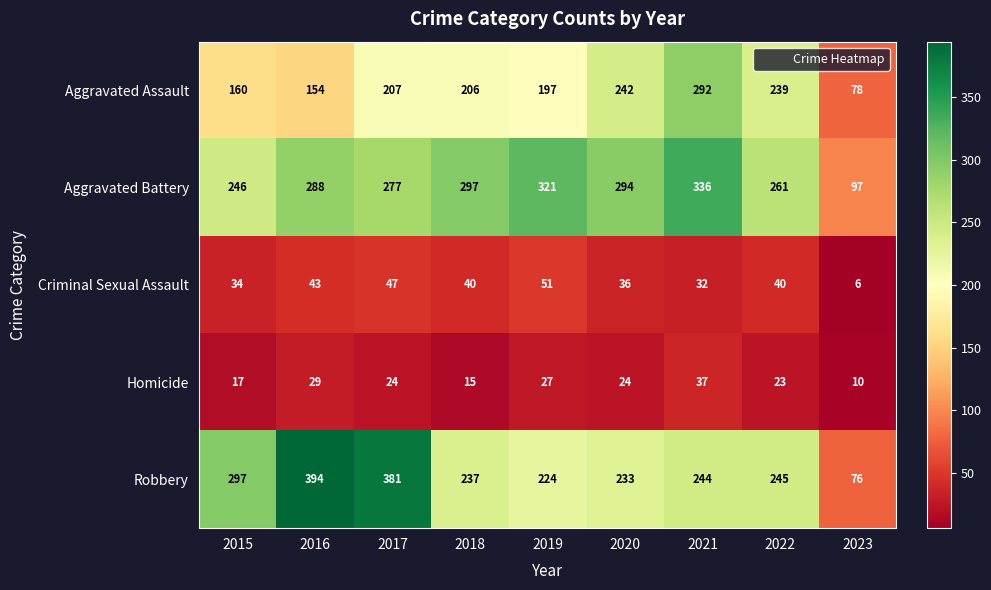

Which category has the highest value in the Robbery series?

2016